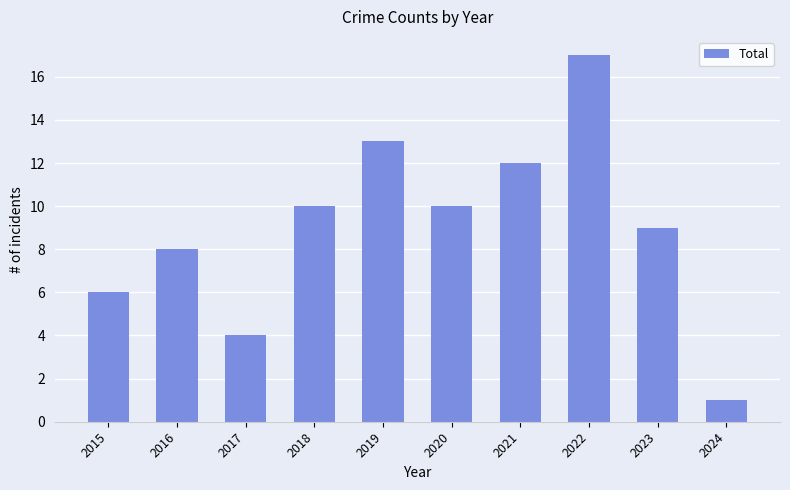

The chart shows a value of 6 at 2023. True or false?

False